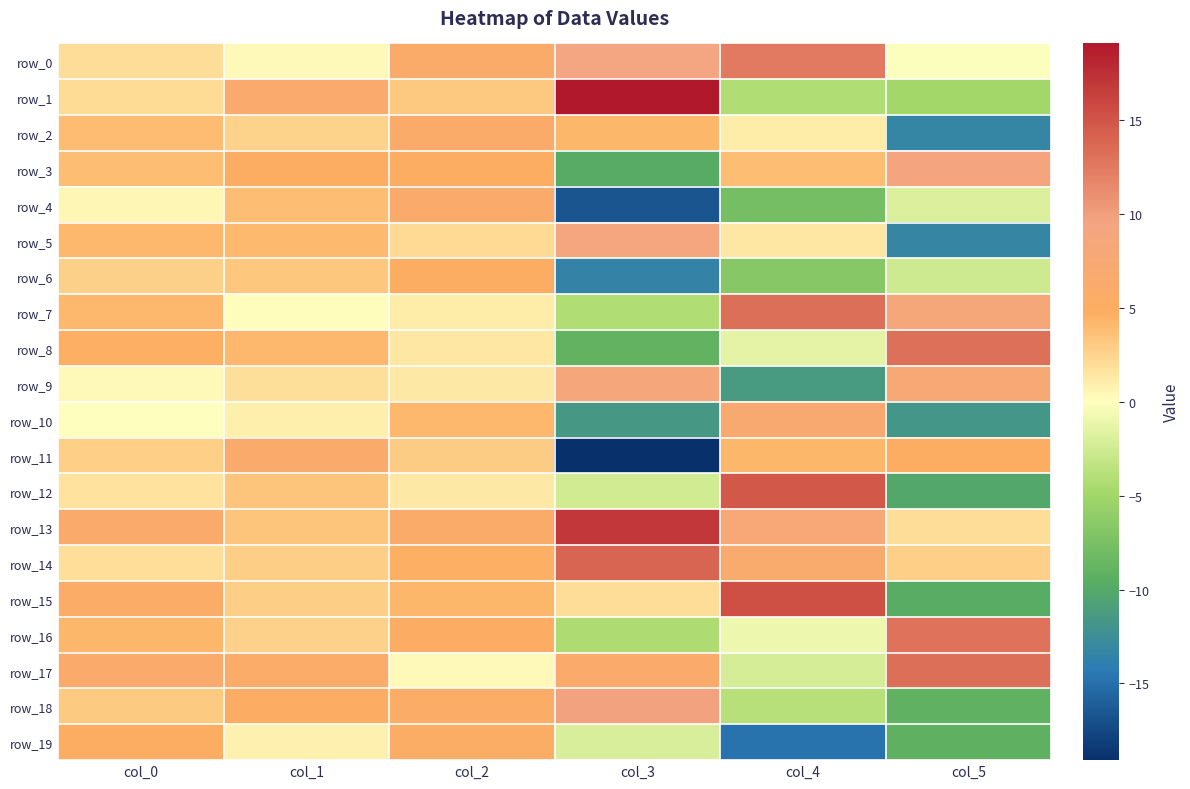

What is the spread (max minus min) of values at col_3?

38.1